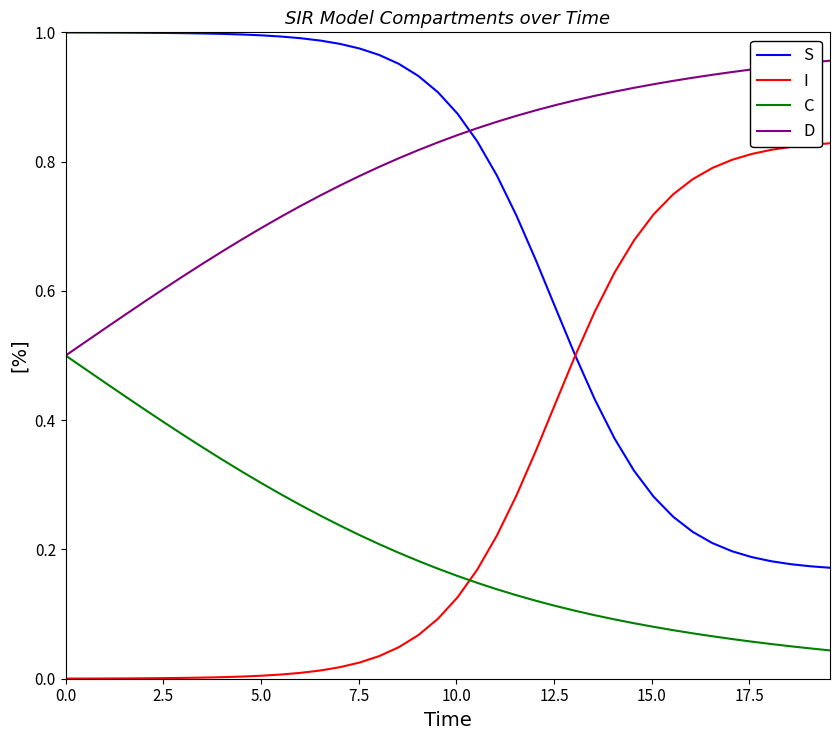

Rank the series by their maximum value, from lowest to highest.

C, I, D, S